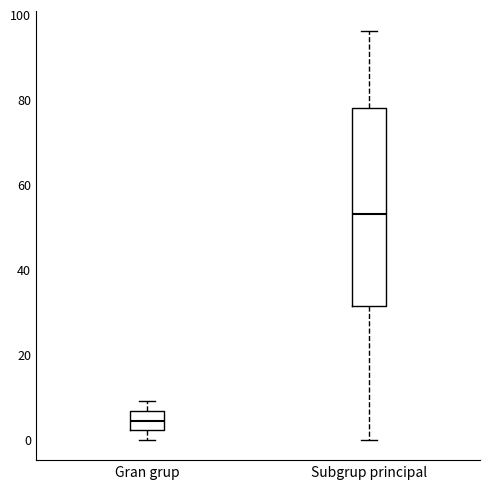

Reading left to right, read every box against the y-axis: the position of its median line, the range the box covers, and the ends of its whiskers. The values are not printed on the chart, so give them approximately, as read against the axis.

Gran grup: median 4, box 2 to 6, whiskers 0 to 10
Subgrup principal: median 54, box 32 to 78, whiskers 0 to 96